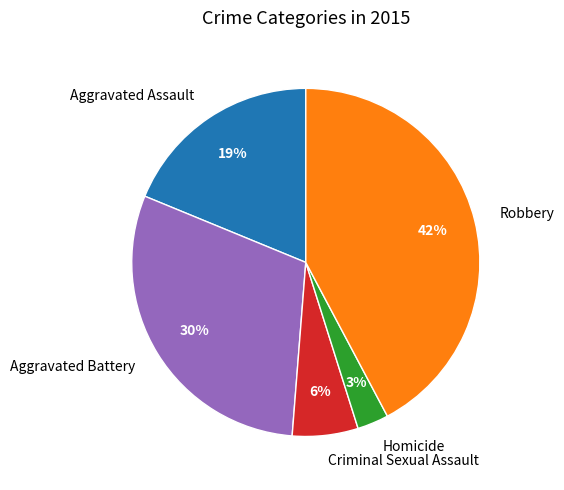

Count the number of slices in the pie.

5